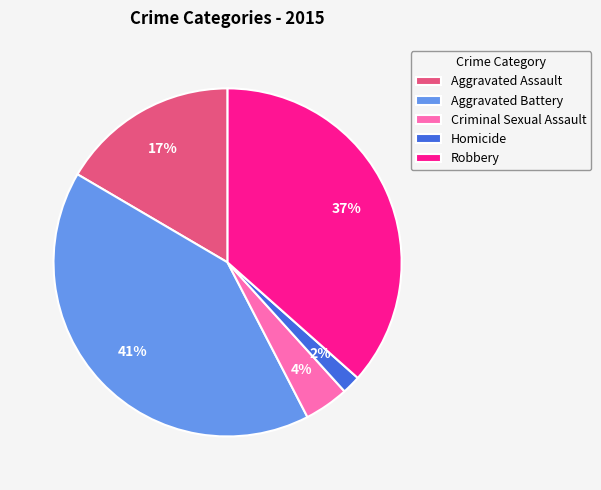

How many slices are in this pie chart?

5